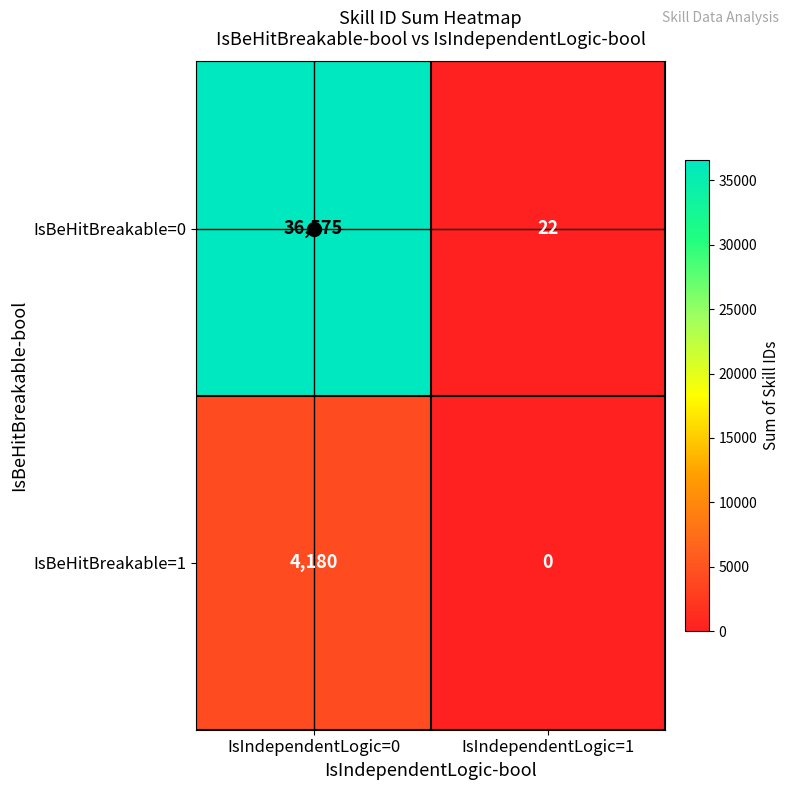

At which label is IsBeHitBreakable=0 closest to 18298?

IsIndependentLogic=1